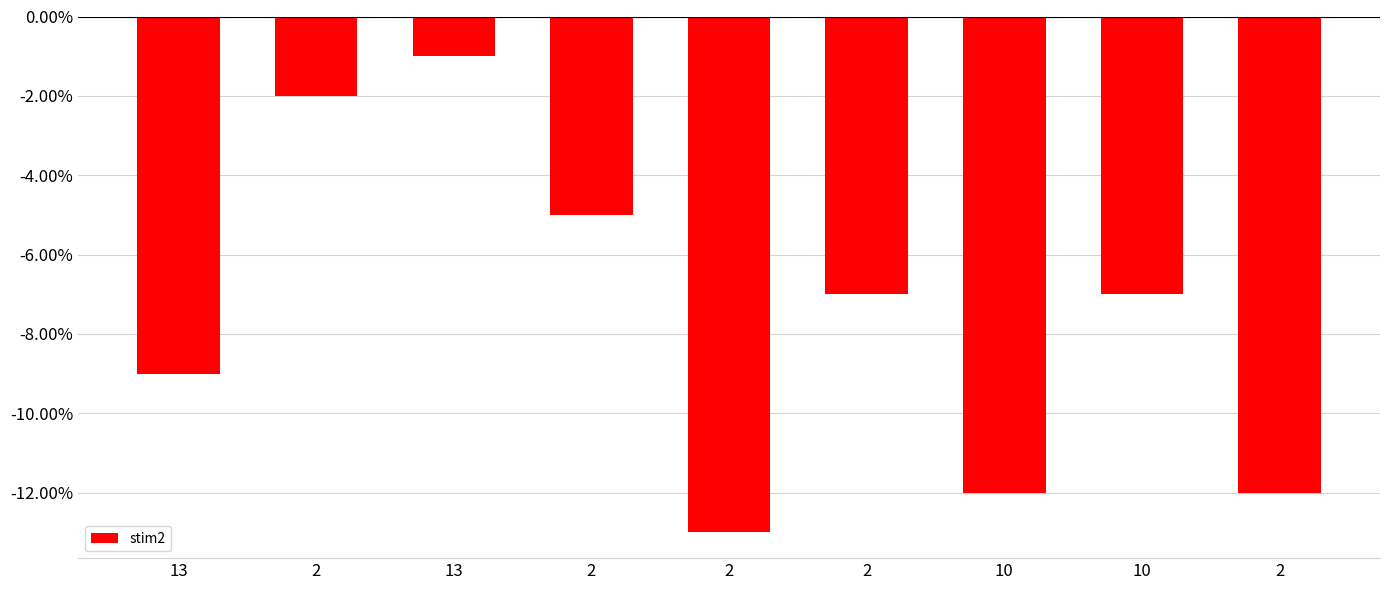

What is the label of the 3rd bar from the left?

13